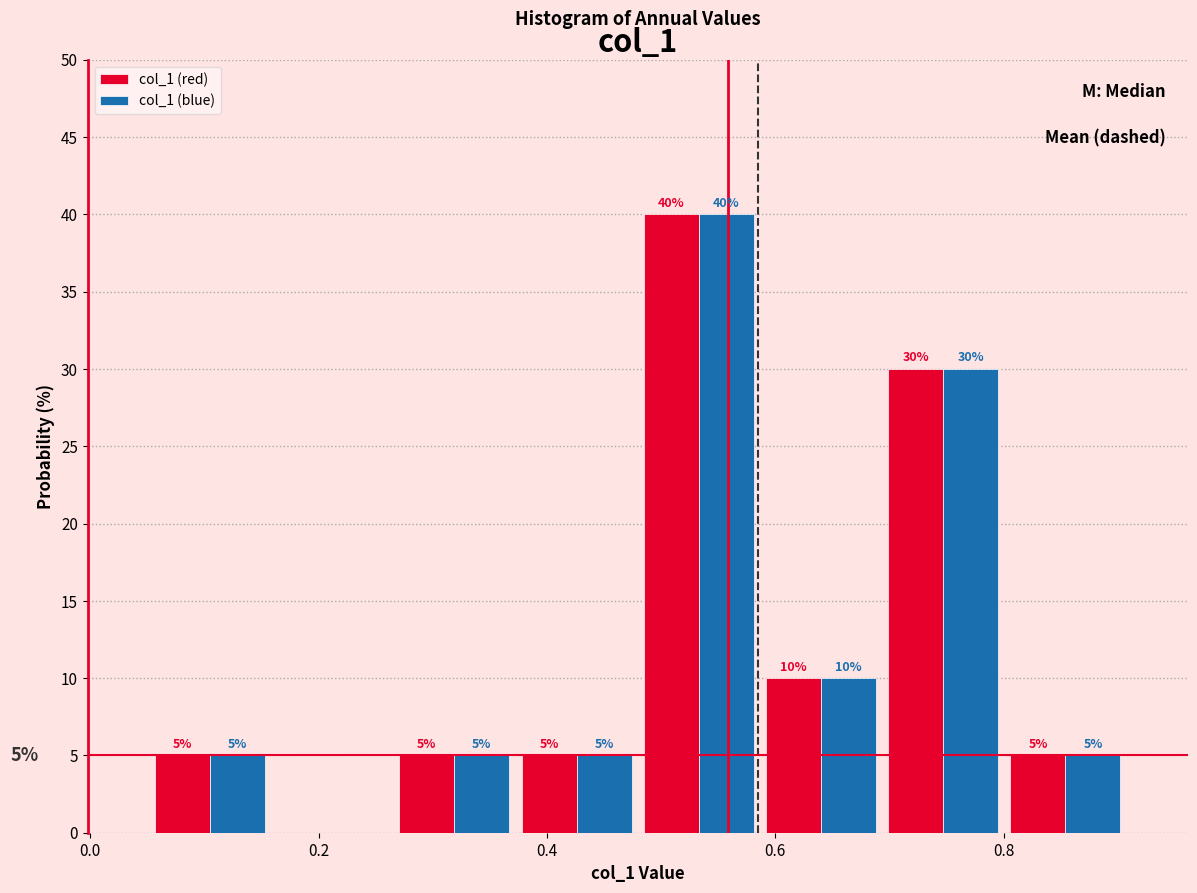

In the col_1 (red) series, which range on the x-axis has the tallest bar?

0.48 to 0.58